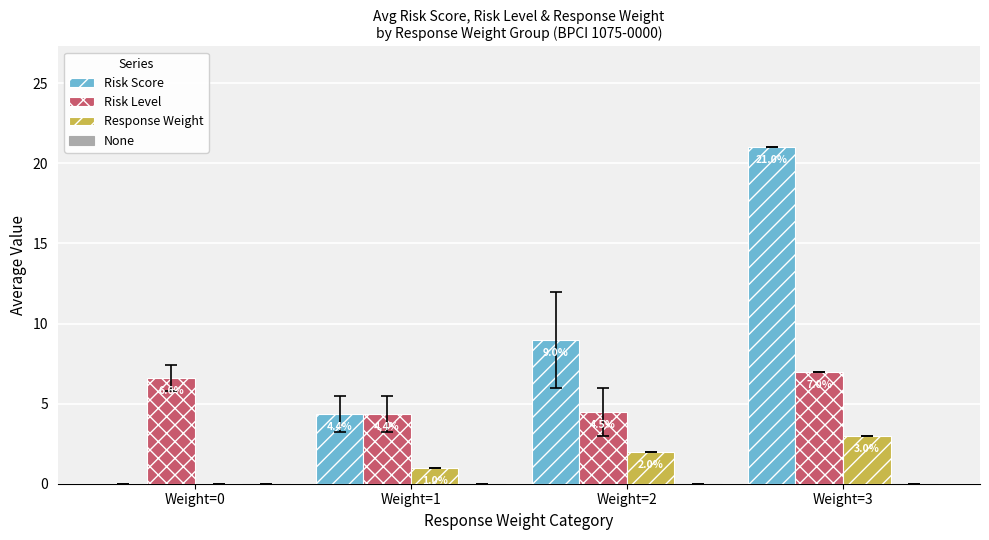

At which category is the sum across all series the highest?

Weight=3